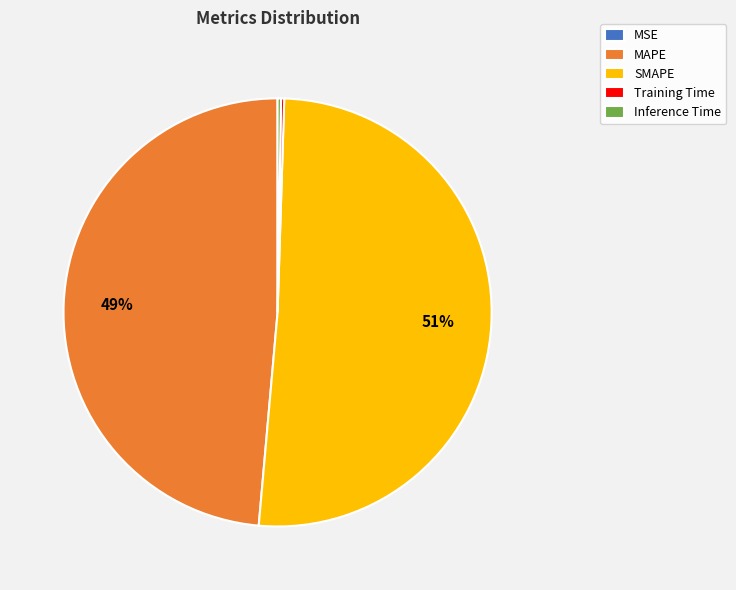

What is the largest slice in the pie chart?

SMAPE